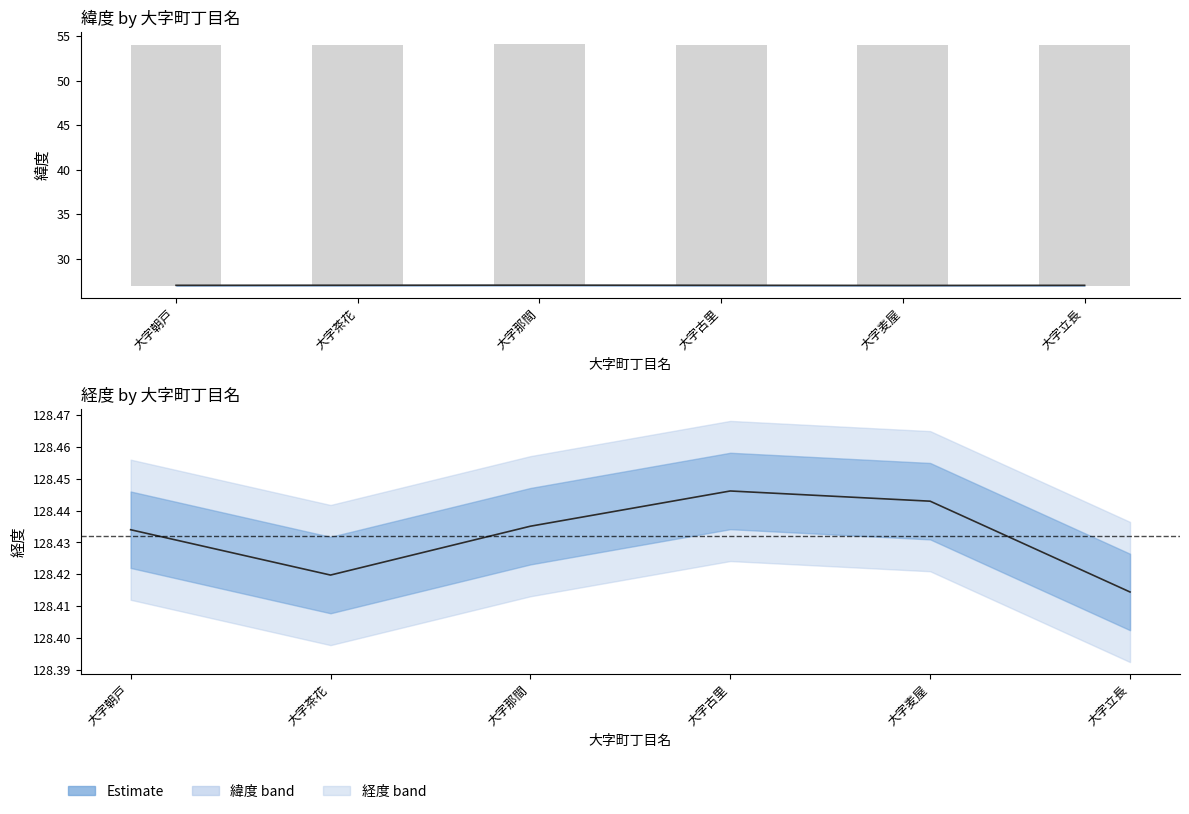

What position from the left is 大字朝戸?

1